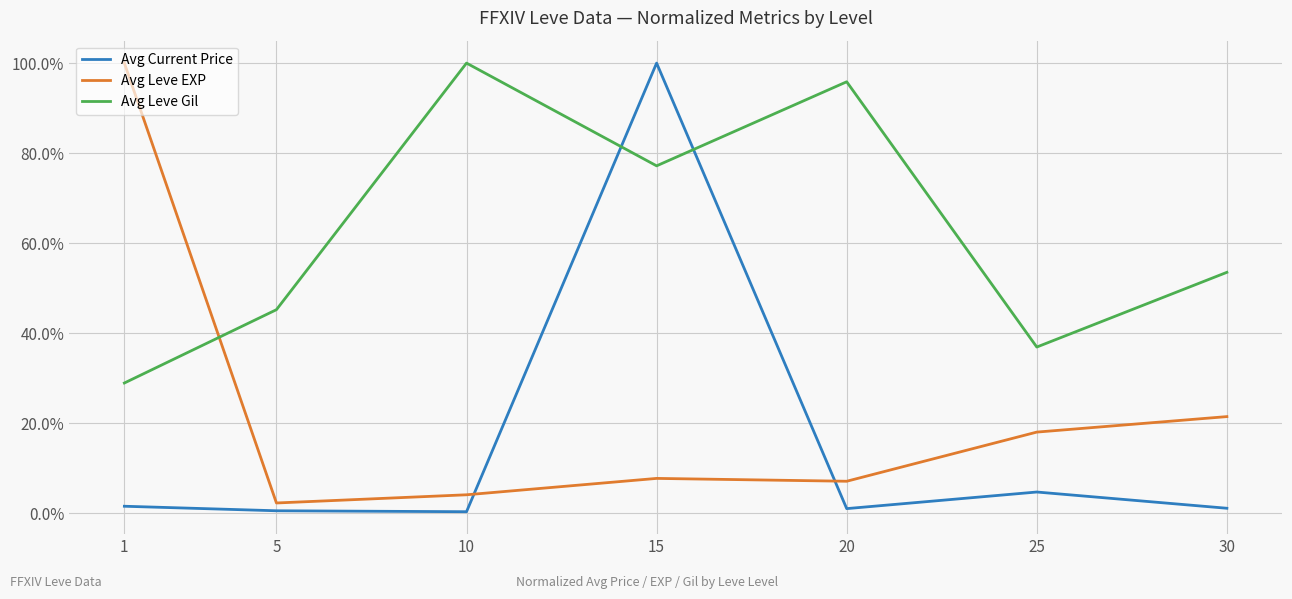

What is the minimum value for Avg Leve Gil?

0.3